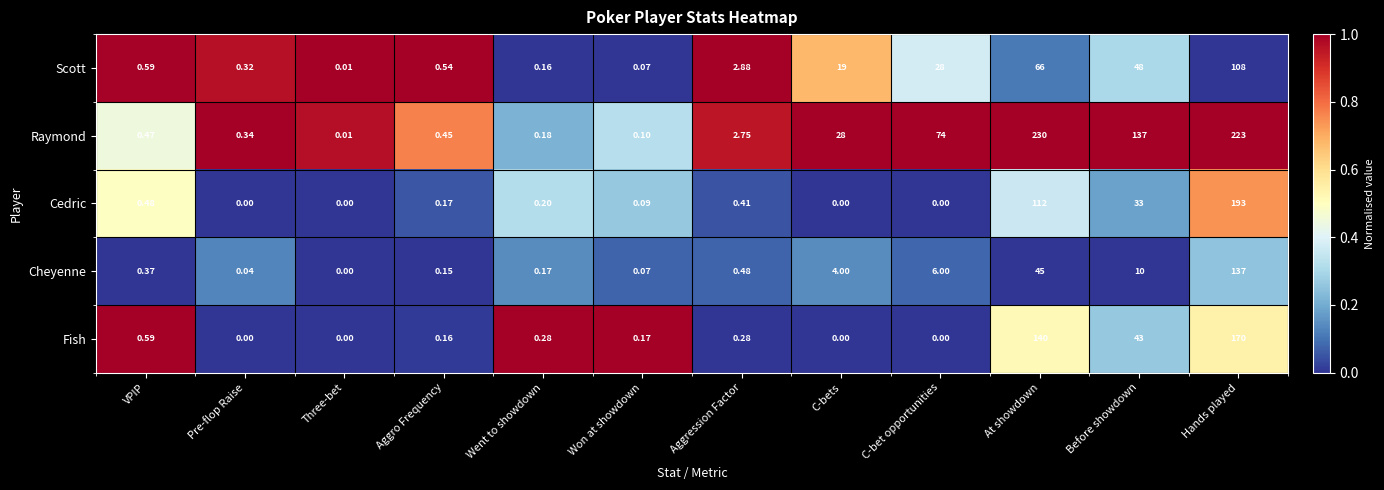

Which series has the largest total across all categories?

Raymond